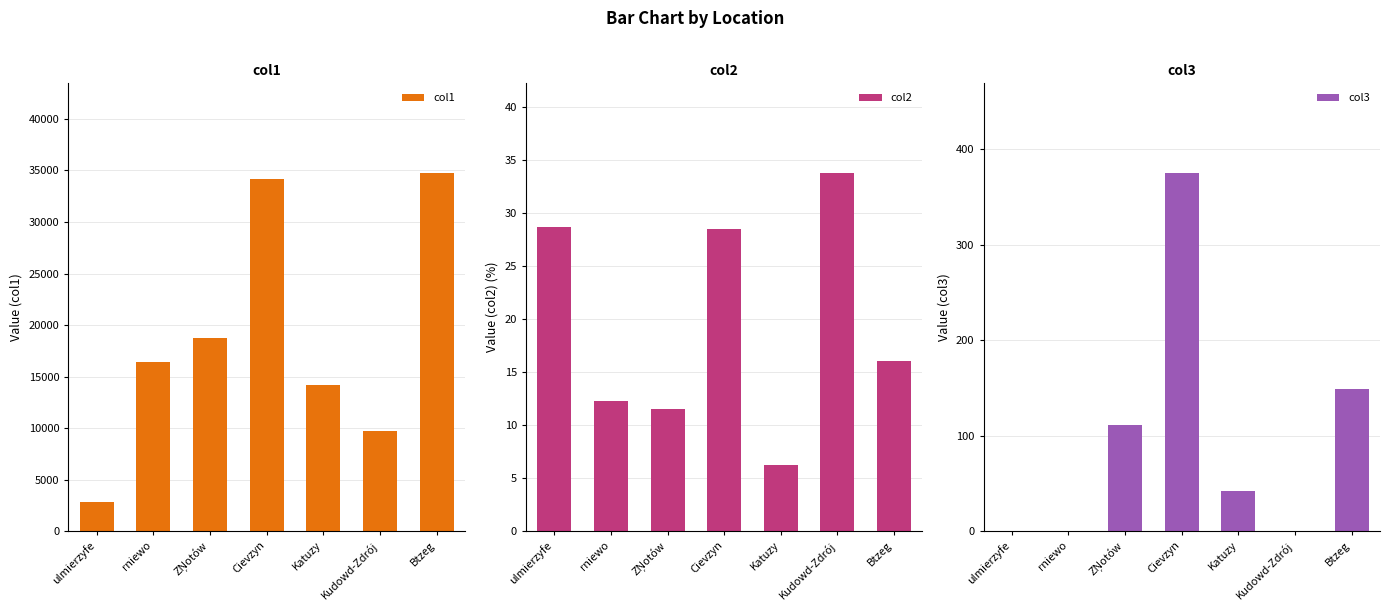

What is the label of the 7th bar from the left?

Btzeg